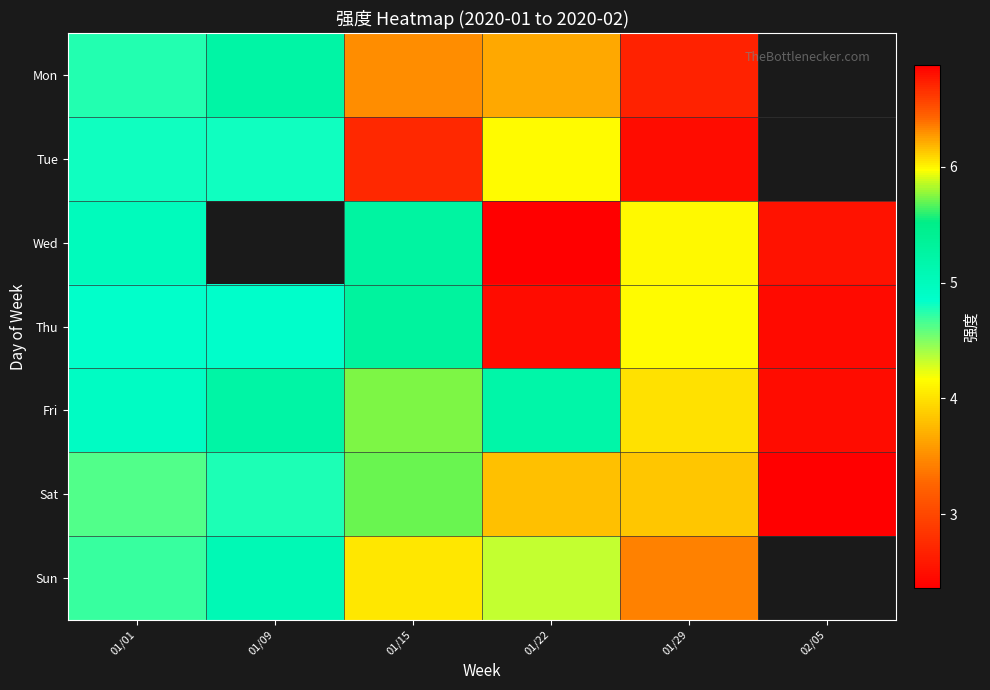

Is it true that Tue equals 2.1 at 01/15?

False